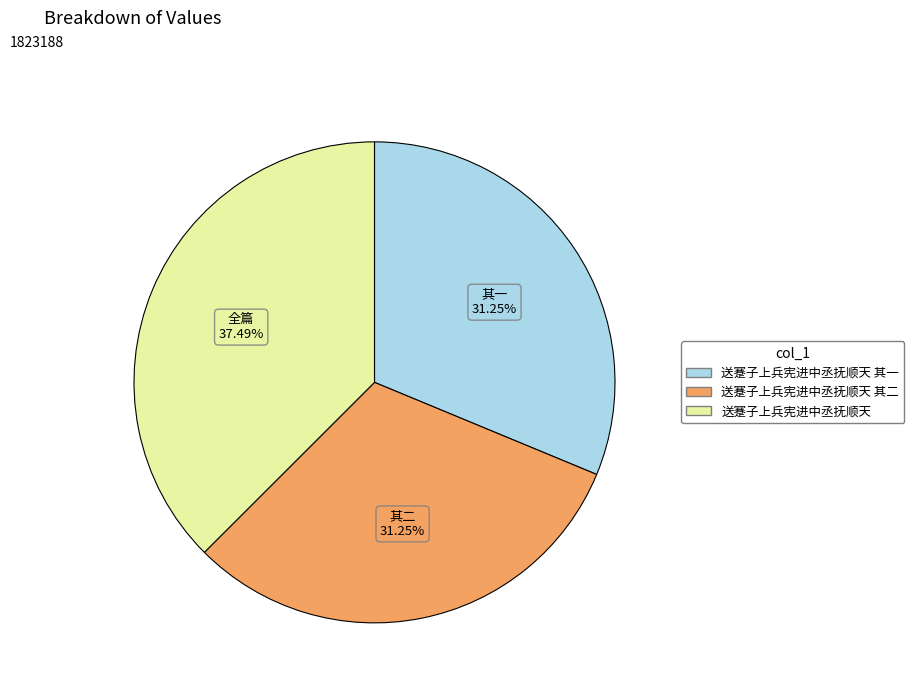

Does any single category account for the majority?

No